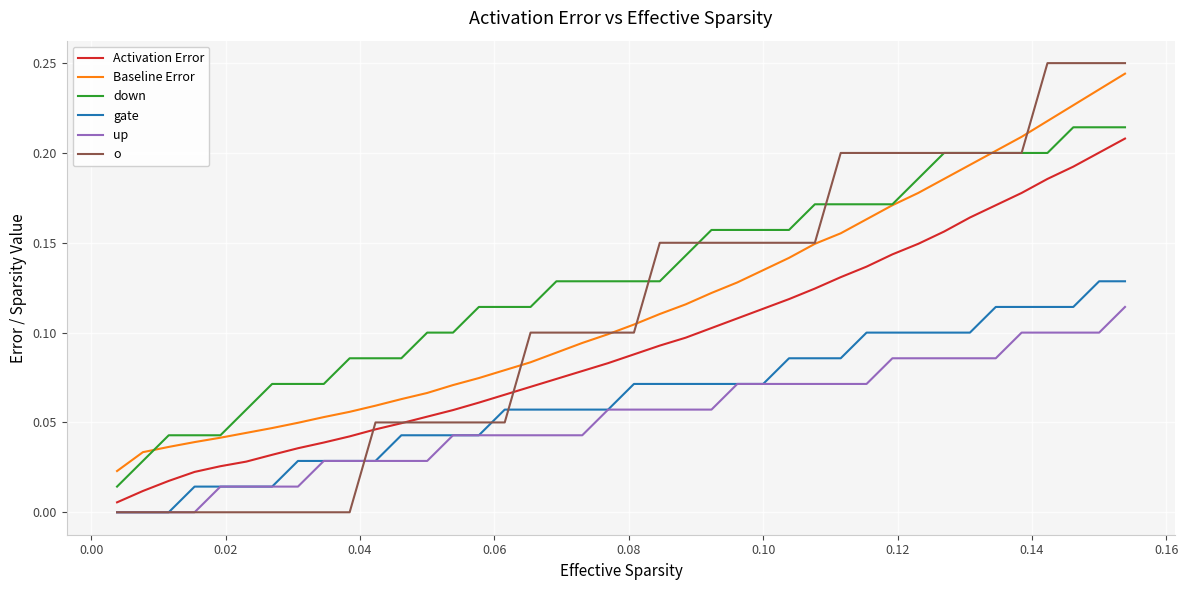

True or false: gate and Activation Error cross at least once.

False